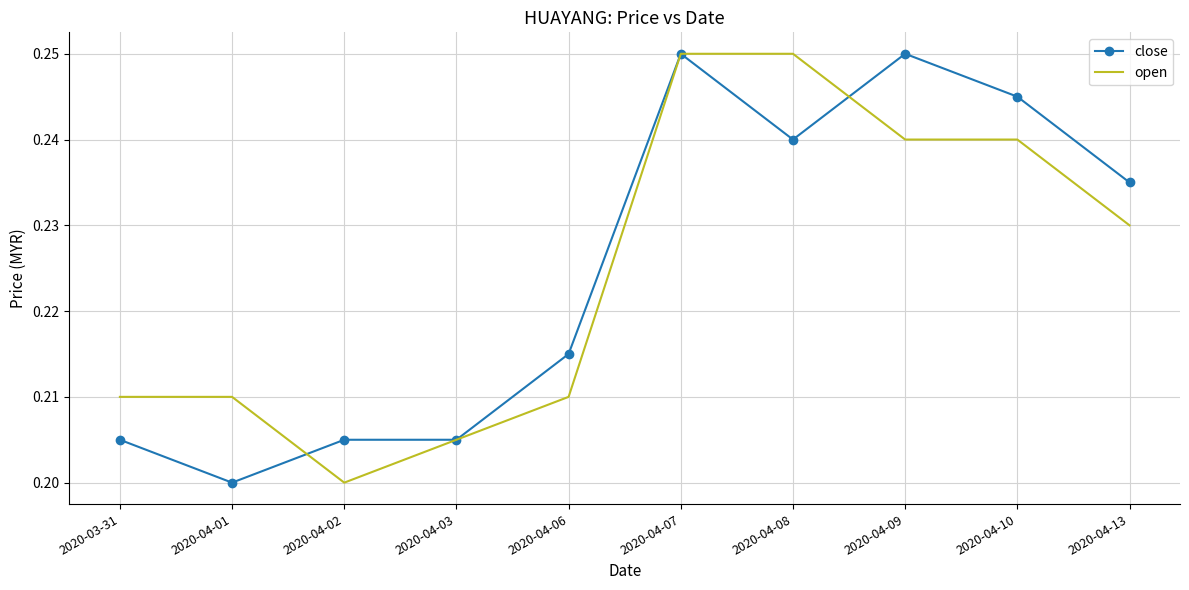

List the series in order of their overall mean, lowest first.

open, close